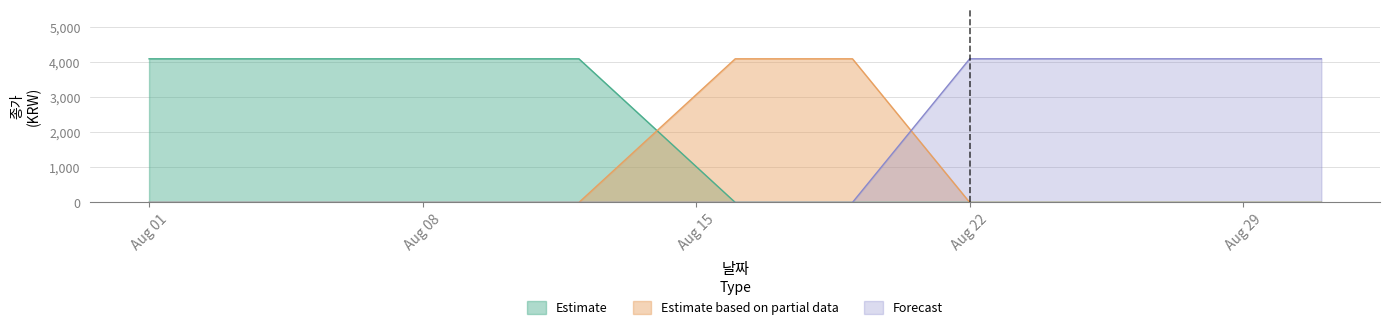

Reading left to right, what are all the values shown in this chart?

Estimate: 4100	4100	4100	4100	4100	4100	4100	4100	4100	4100	0	0	0	0	0	0	0	0	0	0	0	0
Estimate based on partial data: 0	0	0	0	0	0	0	0	0	0	4100	4100	4100	4100	0	0	0	0	0	0	0	0
Forecast: 0	0	0	0	0	0	0	0	0	0	0	0	0	0	4100	4100	4100	4100	4100	4100	4100	4100